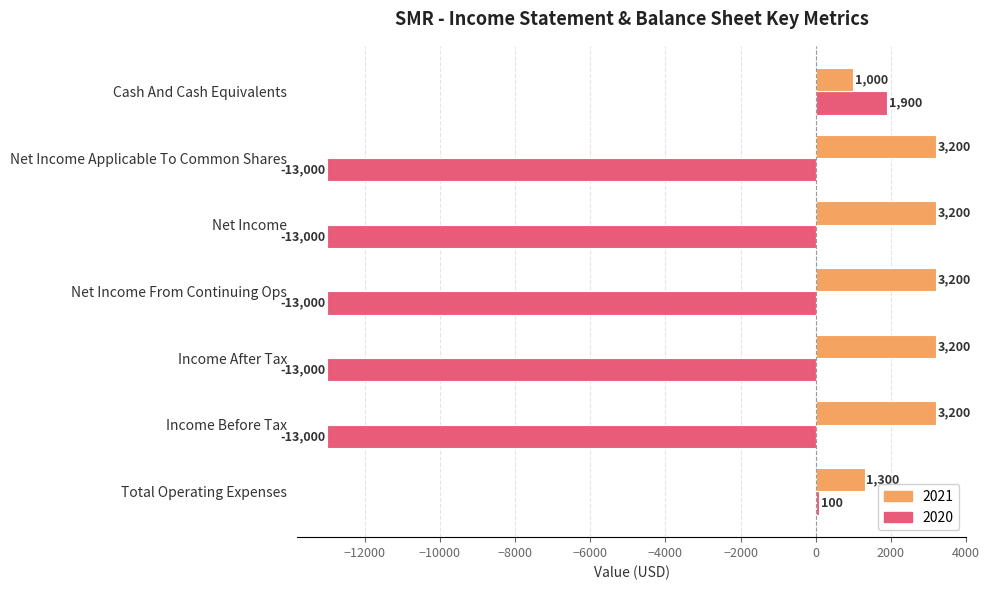

Is the value of 2021 at Net Income From Continuing Ops greater than the value of 2020 at Income After Tax?

Yes